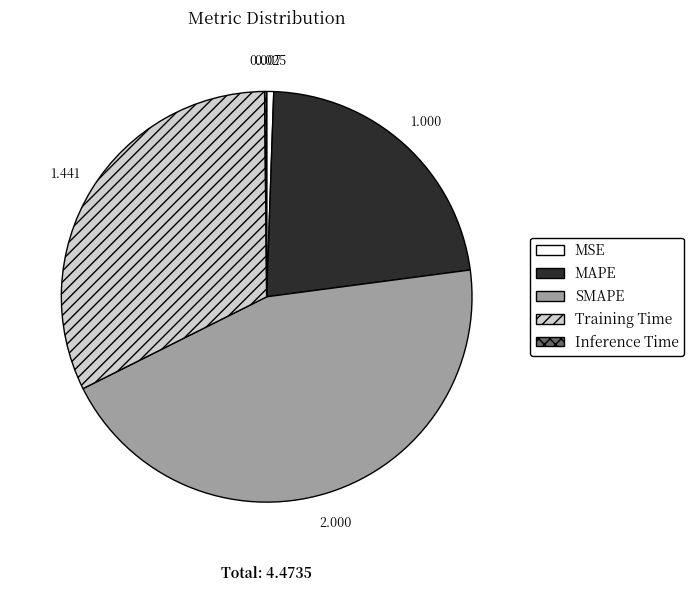

What is the largest slice in the pie chart?

SMAPE